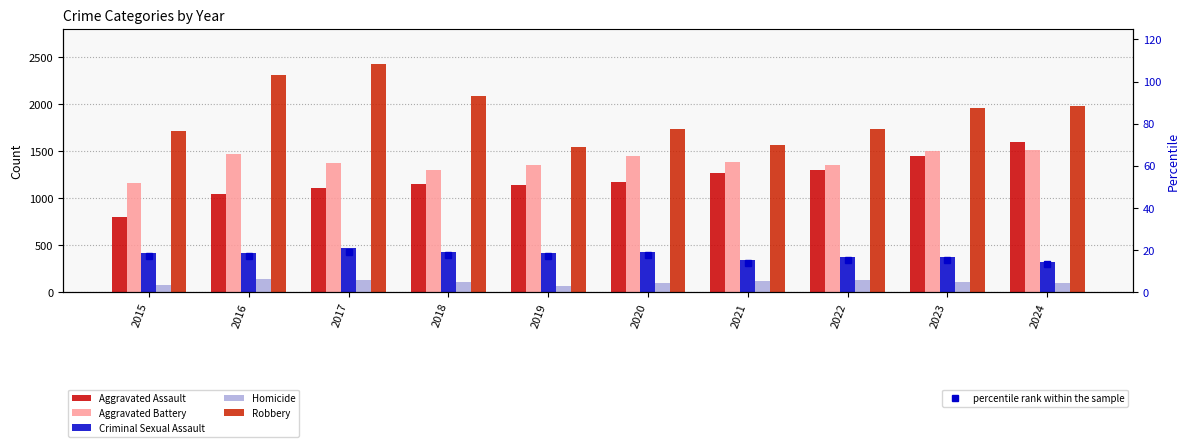

Reading left to right, what are all the values shown in this chart?

Aggravated Assault: 2015=805.0	2016=1041.0	2017=1108.0	2018=1154.0	2019=1145.0	2020=1173.0	2021=1266.0	2022=1300.0	2023=1444.0	2024=1598.0
Aggravated Battery: 2015=1161.0	2016=1473.0	2017=1370.0	2018=1302.0	2019=1355.0	2020=1446.0	2021=1382.0	2022=1357.0	2023=1506.0	2024=1514.0
Criminal Sexual Assault: 2015=415.0	2016=419.0	2017=468.0	2018=431.0	2019=422.0	2020=432.0	2021=341.0	2022=376.0	2023=378.0	2024=327.0
Homicide: 2015=76.0	2016=138.0	2017=130.0	2018=112.0	2019=68.0	2020=98.0	2021=124.0	2022=128.0	2023=107.0	2024=97.0
Robbery: 2015=1715.0	2016=2306.0	2017=2424.0	2018=2084.0	2019=1541.0	2020=1737.0	2021=1567.0	2022=1734.0	2023=1955.0	2024=1975.0
percentile rank within the sample: 2015=17.1	2016=17.3	2017=19.3	2018=17.8	2019=17.4	2020=17.8	2021=14.1	2022=15.5	2023=15.6	2024=13.5